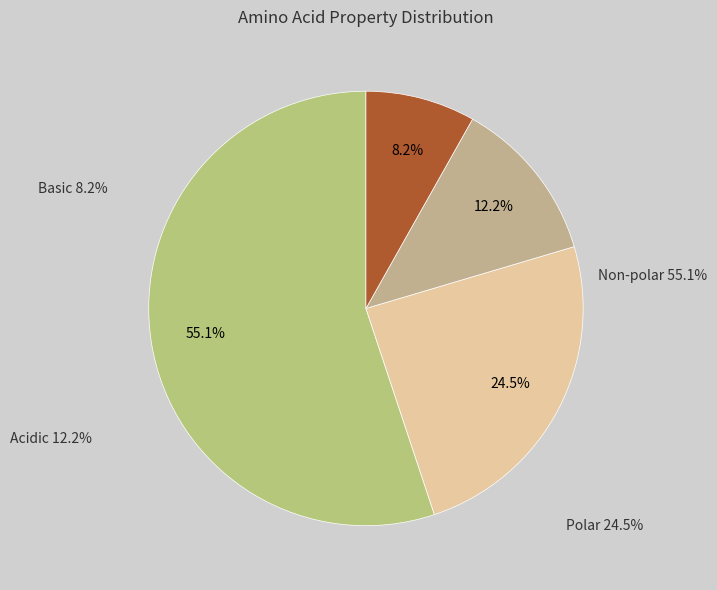

How many slices are in this pie chart?

4